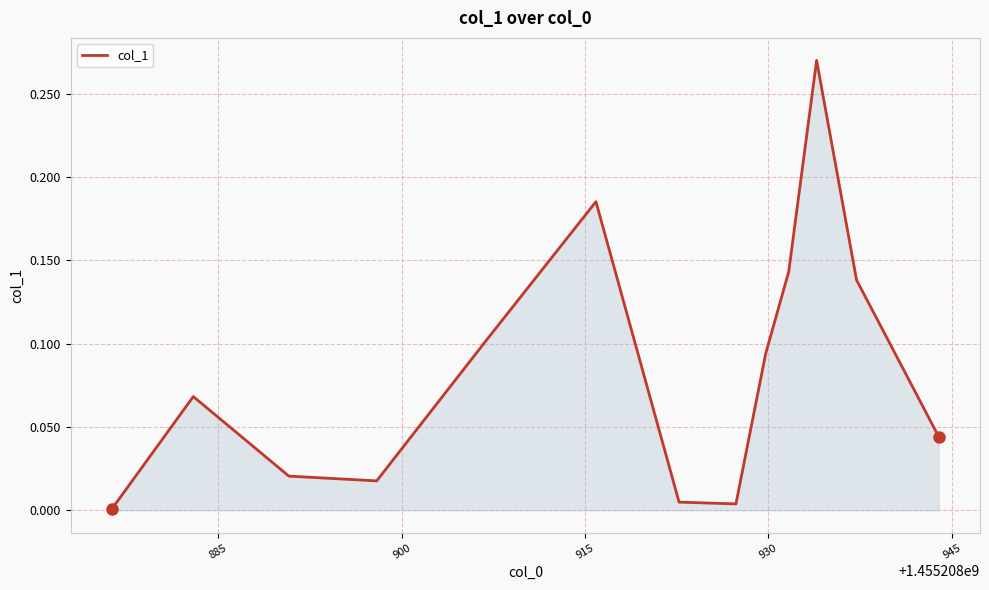

How many lines are shown in the chart?

1